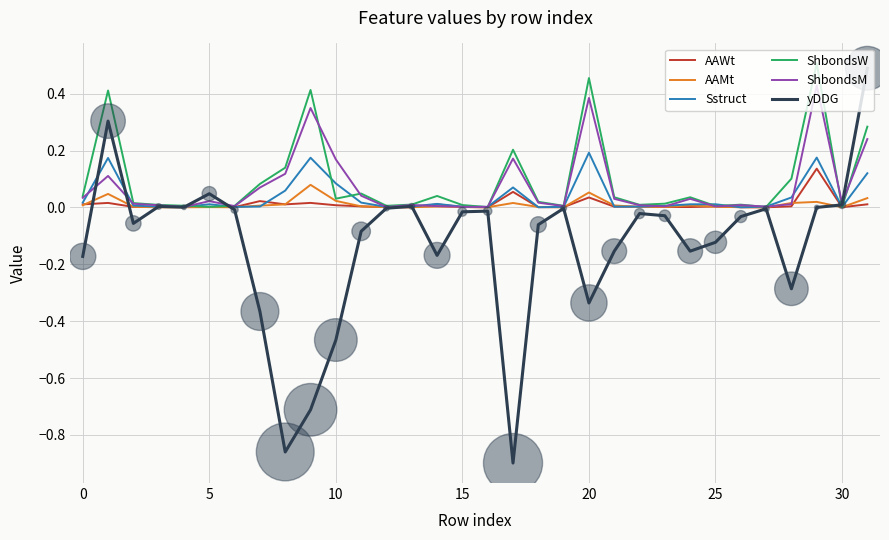

Which series has the largest range (max minus min)?

yDDG